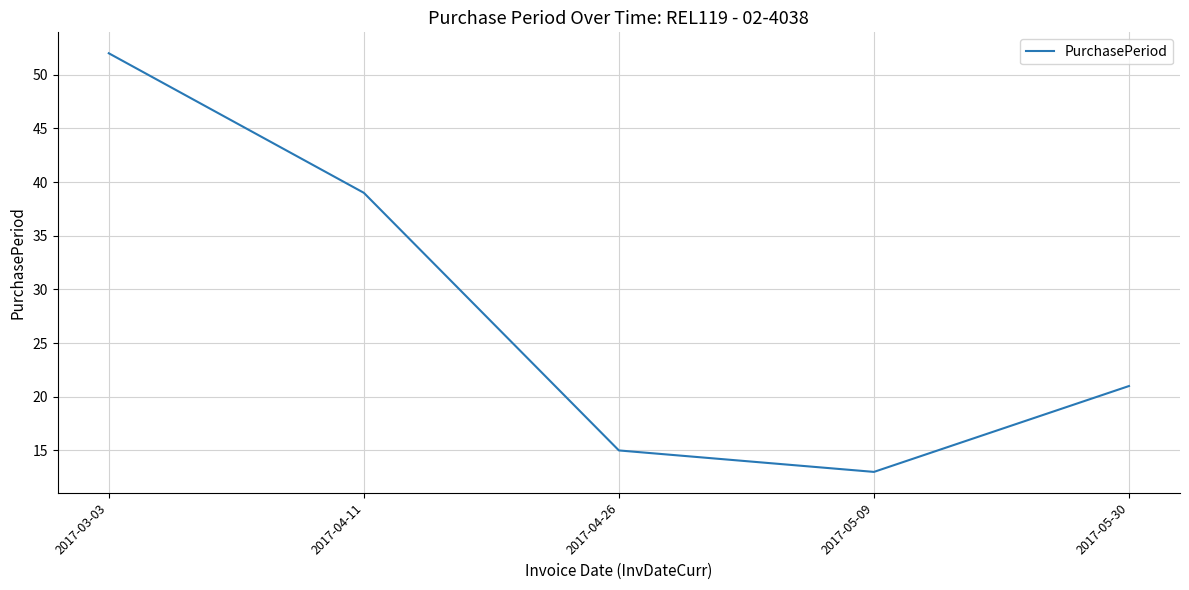

Which label corresponds to the smallest value in the chart?

2017-05-09